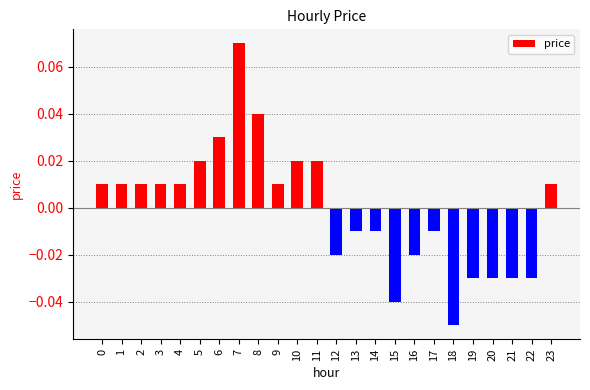

At which category does the chart reach its peak across all series?

7